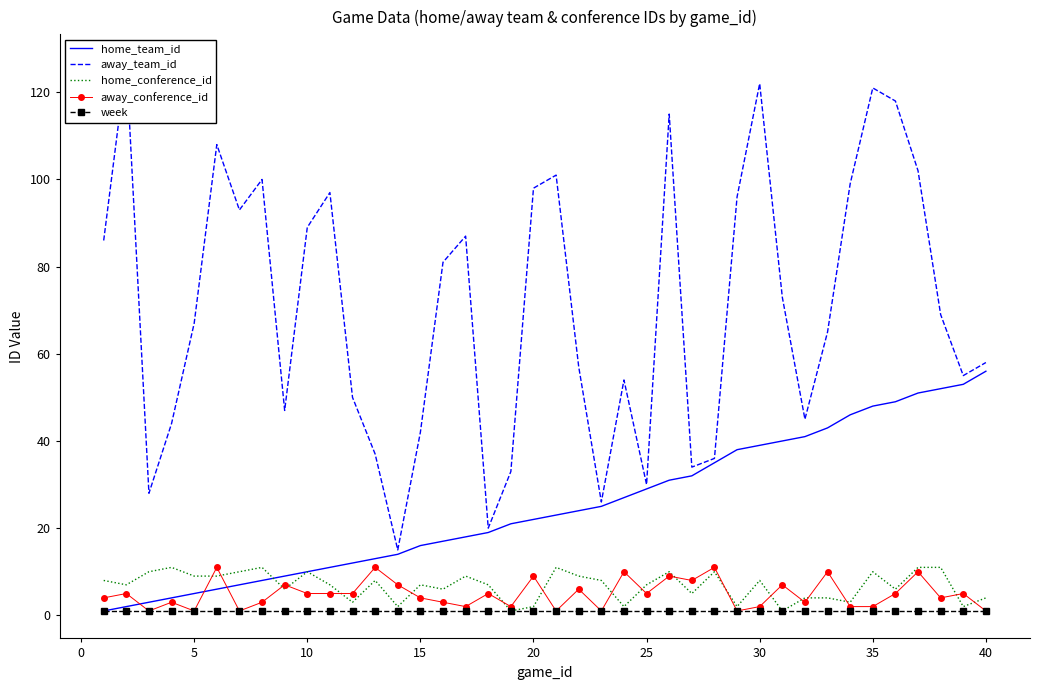

The value of home_team_id at 25 is 29. True or false?

True